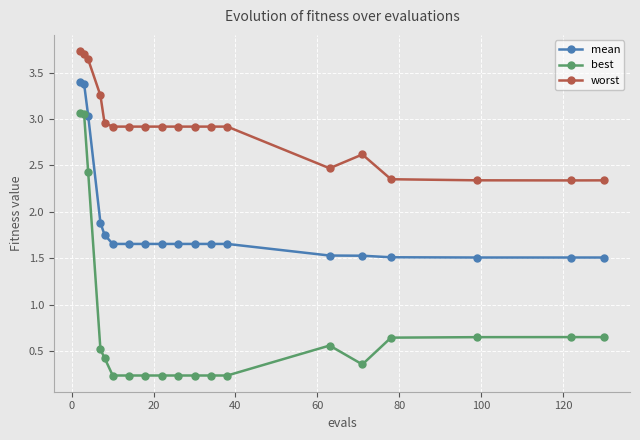

Rank the series by their average value, from highest to lowest.

worst, mean, best